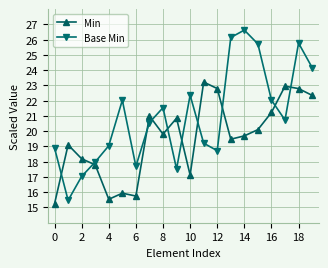

How many intersections are there between Base Min and Min?

10